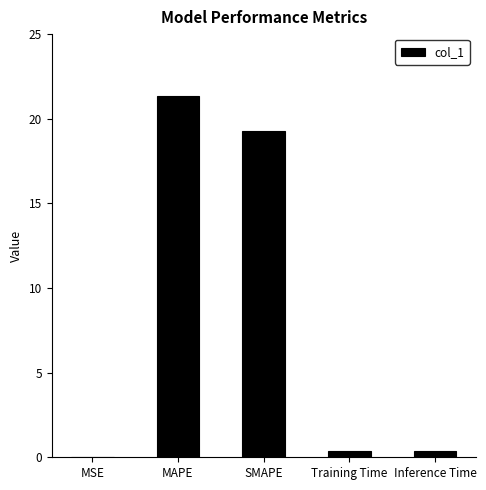

Read the value at Training Time.

0.4